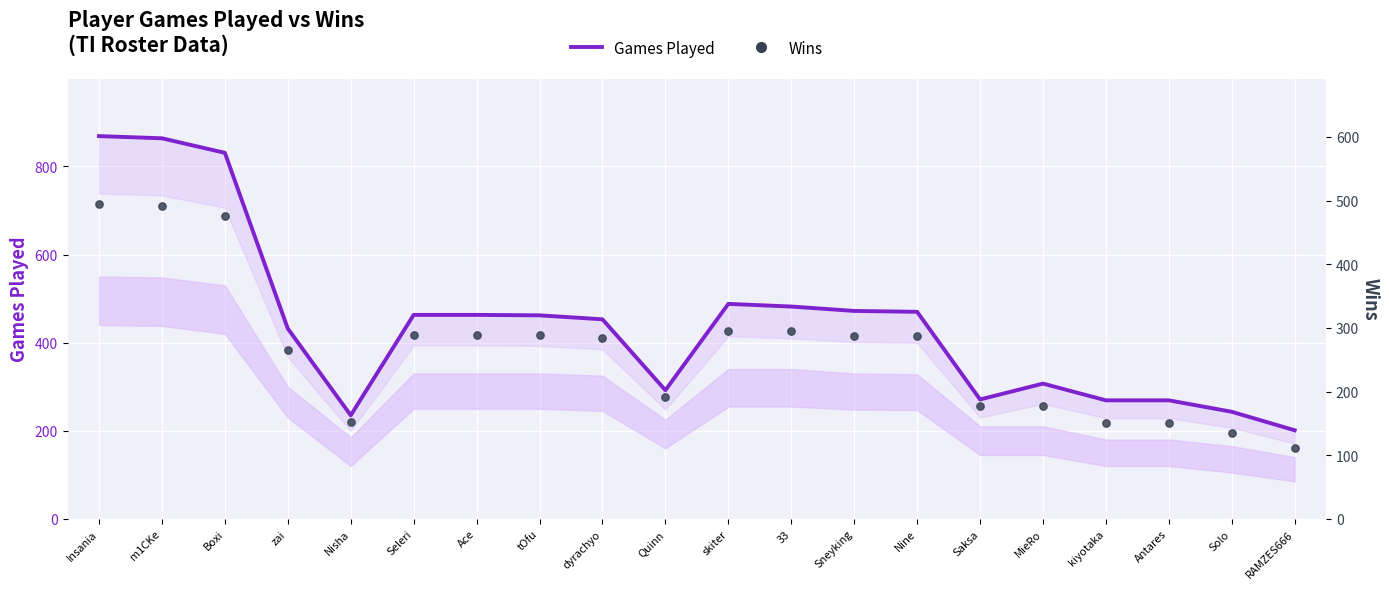

At how many categories does at least one series exceed 419?

12